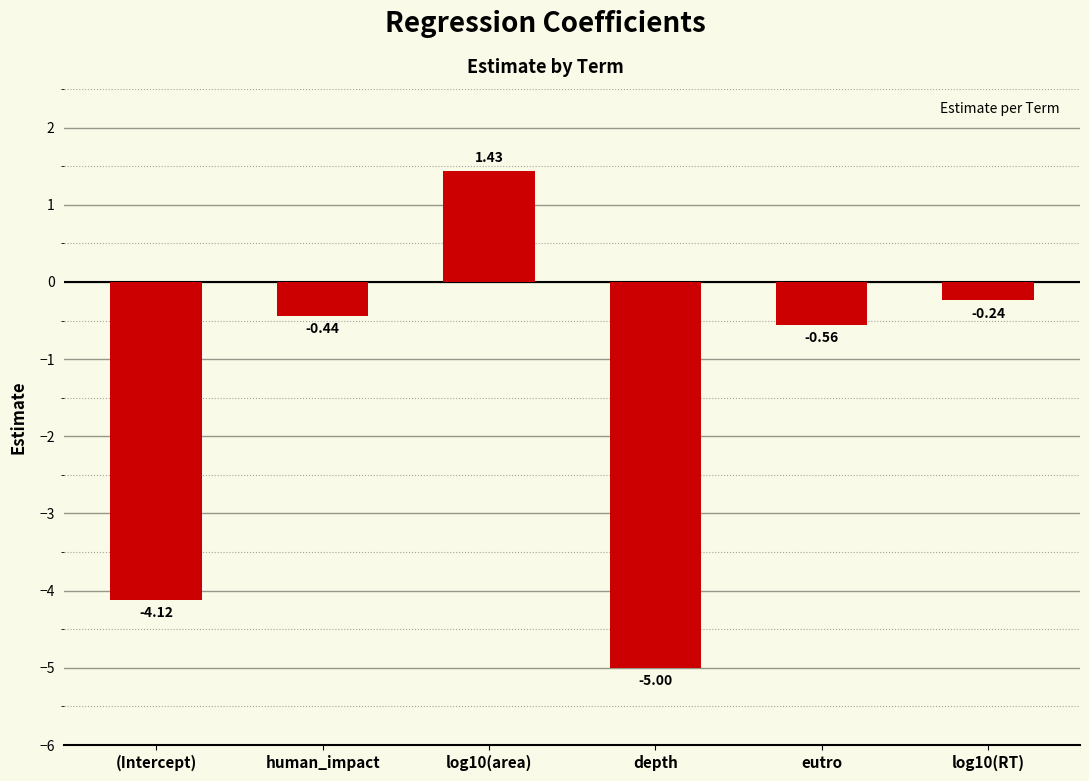

List the labels in order of value, smallest first.

depth, (Intercept), eutro, human_impact, log10(RT), log10(area)